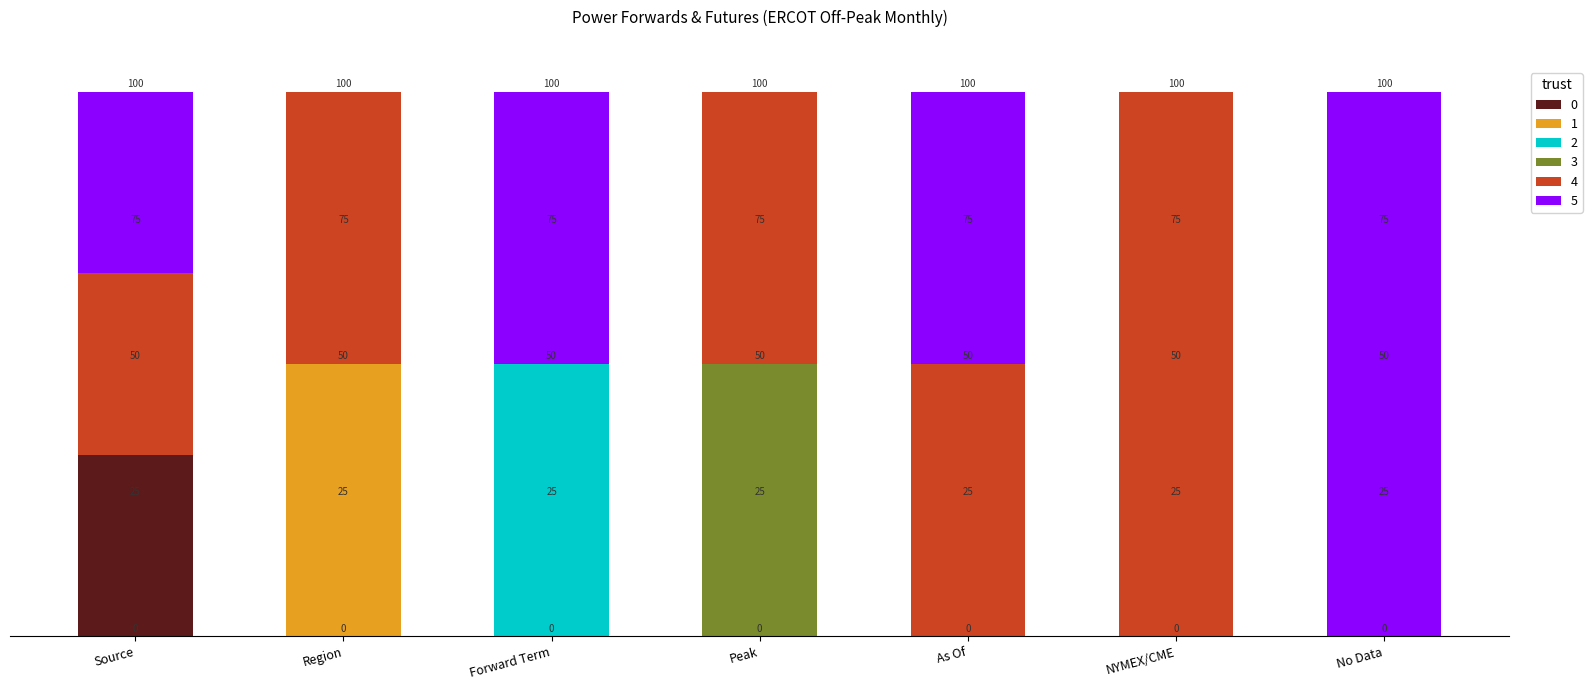

Are the bars grouped side by side (vs. stacked)?

No